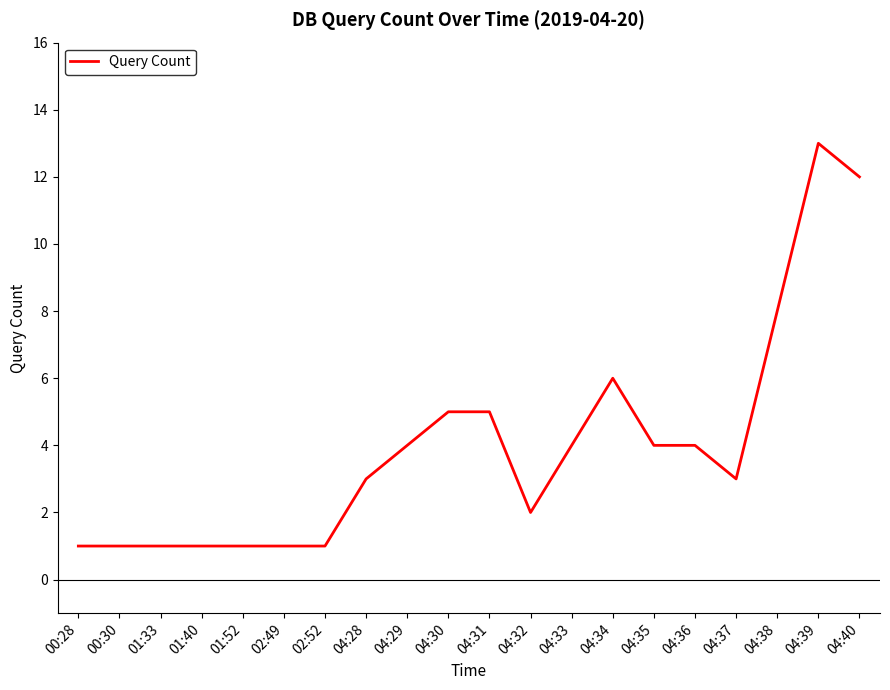

The value at 04:34 is 6. True or false?

True